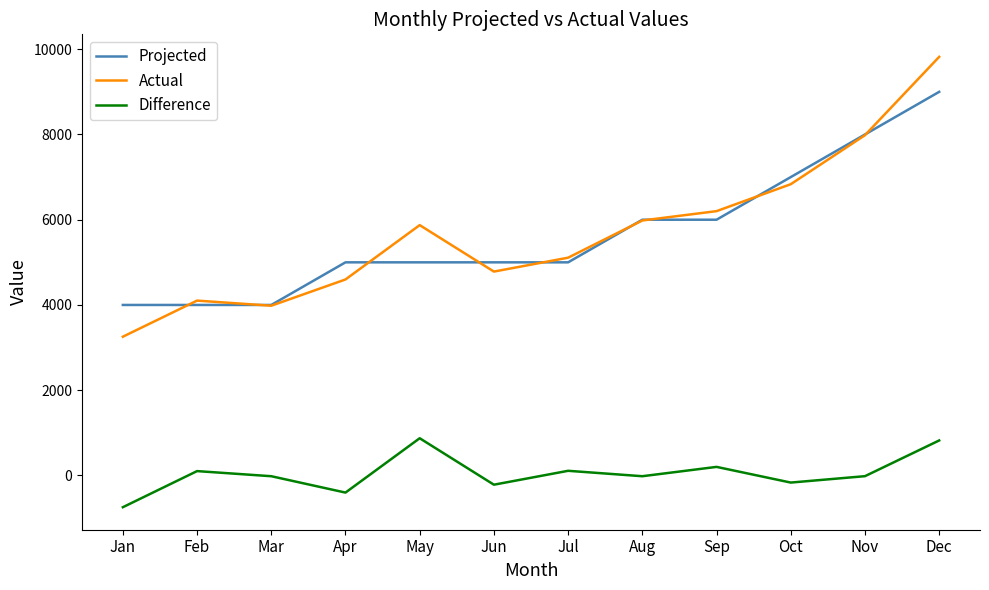

Rank the series at Dec from lowest to highest value.

Difference, Projected, Actual